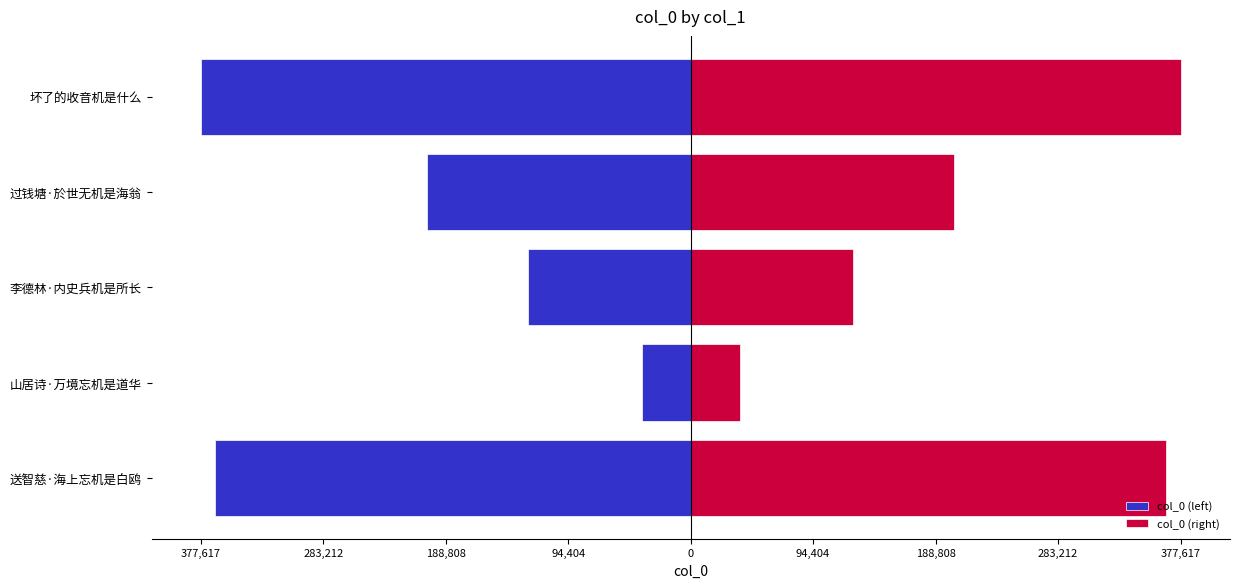

How many distinct data groups are displayed?

2